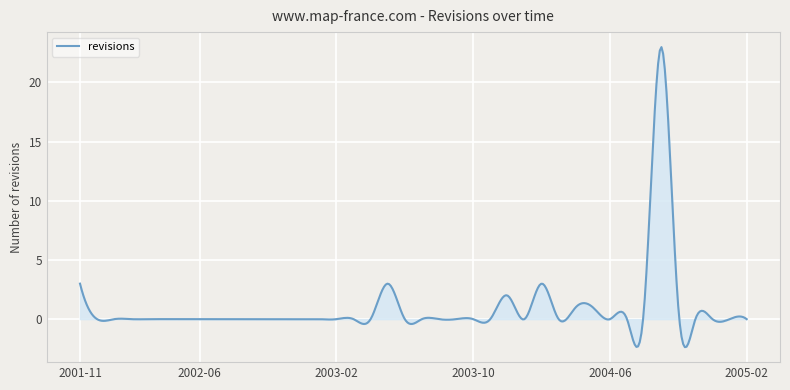

What is the smallest value displayed?

-2.4